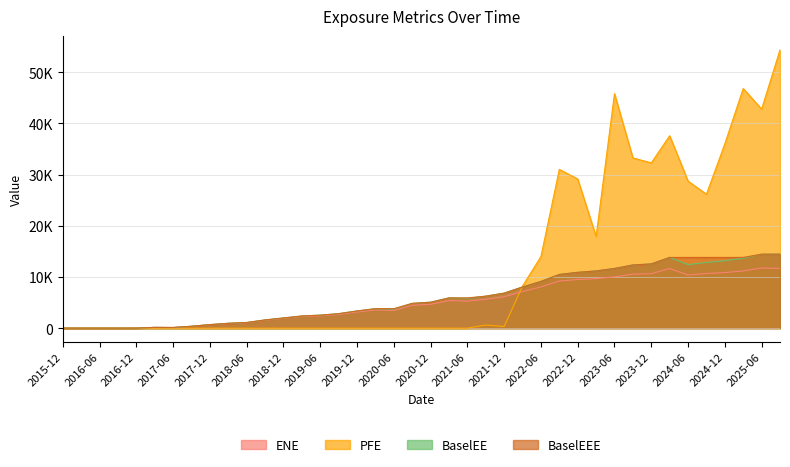

The value of BaselEEE at 2021-12 is 8895.2. True or false?

False